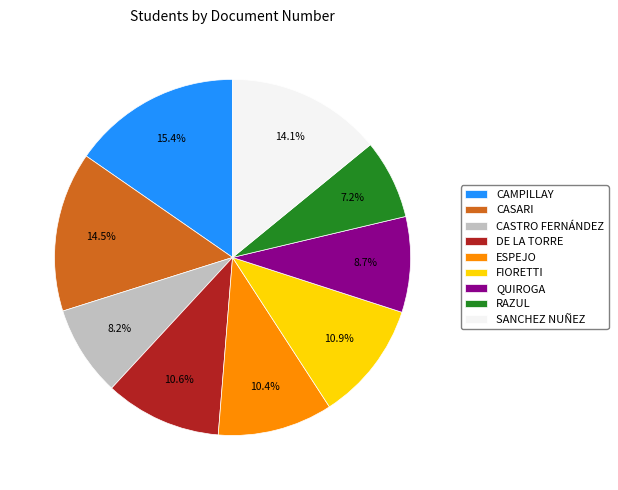

Which category has the smallest portion of the pie?

RAZUL